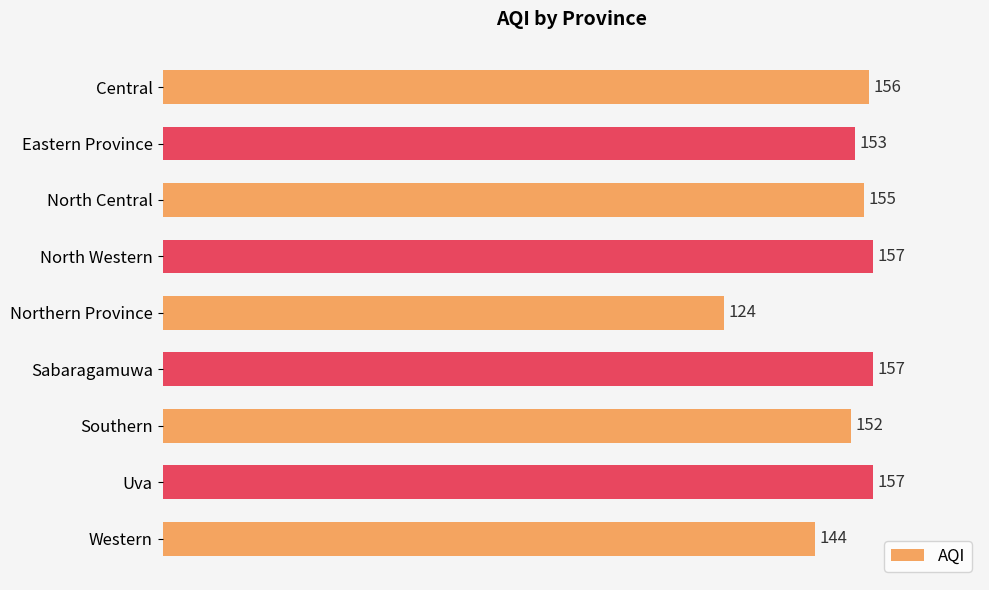

At which label is the value closest to 140?

Western